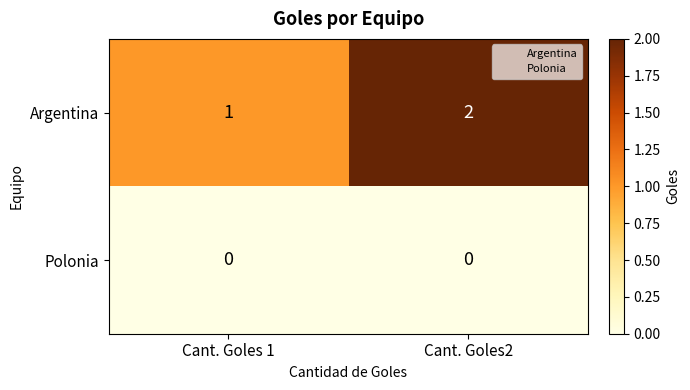

What is the sum of the Argentina values at Cant. Goles 1 and Cant. Goles2?

3